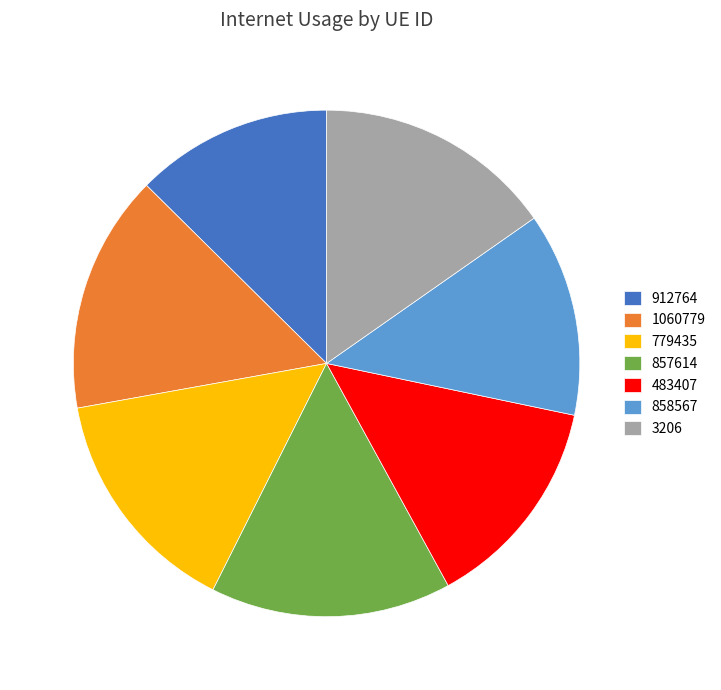

Is 1060779 the majority of the pie?

No